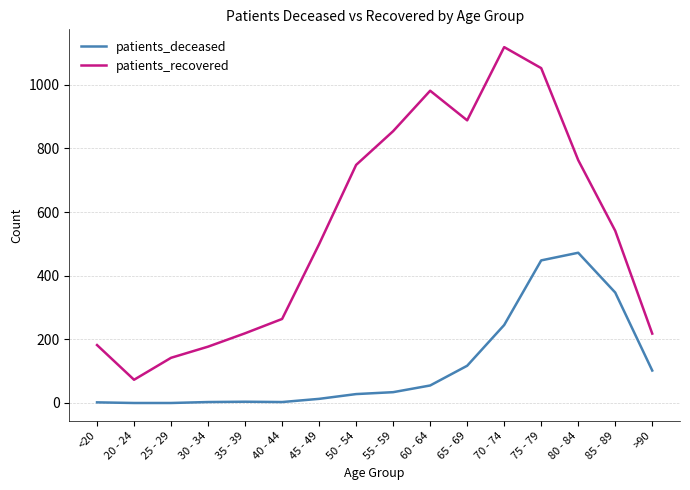

What is the difference between the maximum and minimum values in the patients_recovered series?

1045